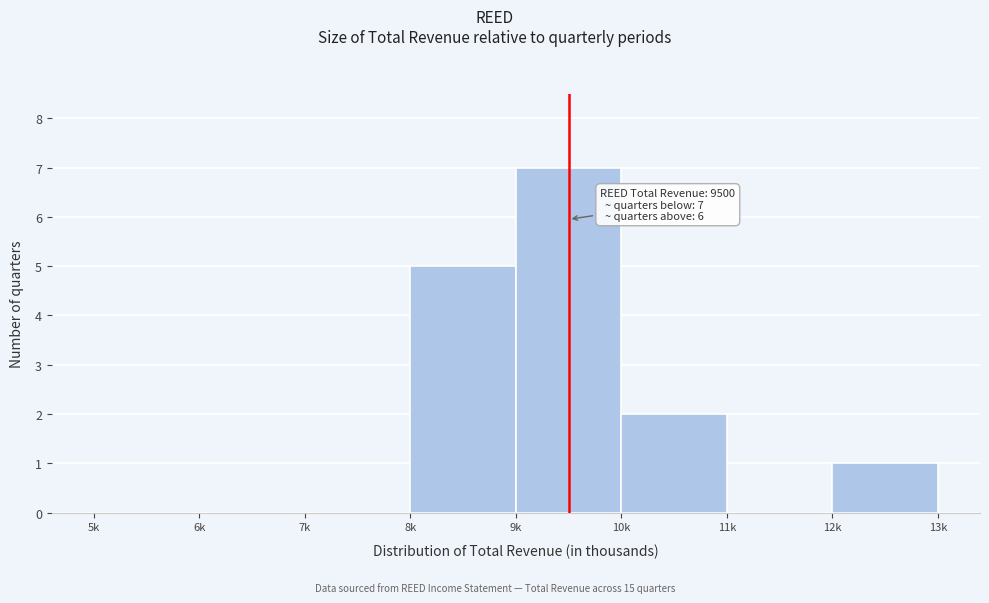

Reading left to right, extract all data points from this chart.

5k=0	6k=0	7k=0	8k=5	9k=7	10k=2	11k=0	12k=1